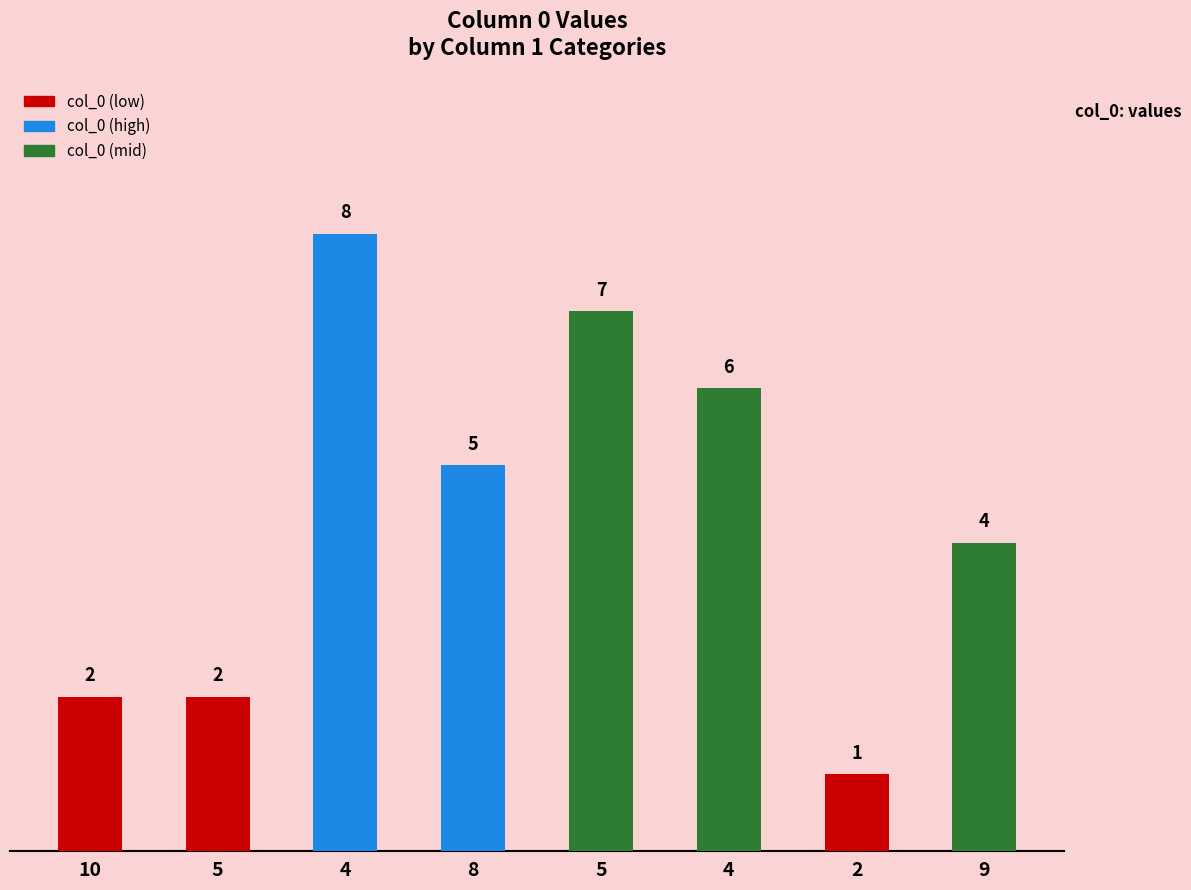

Count the values in the range 2 to 7.

6